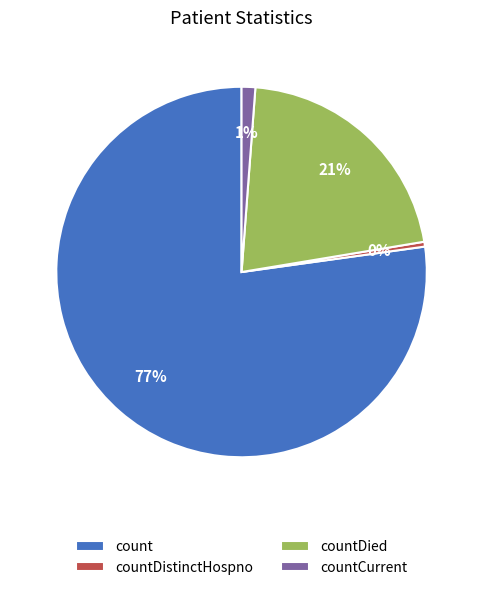

To the nearest percent, what is the average slice percentage?

25%